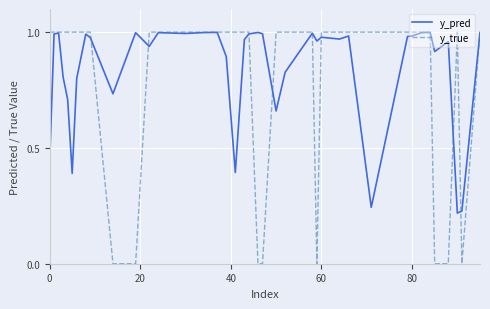

At how many categories does at least one series exceed 0?

40